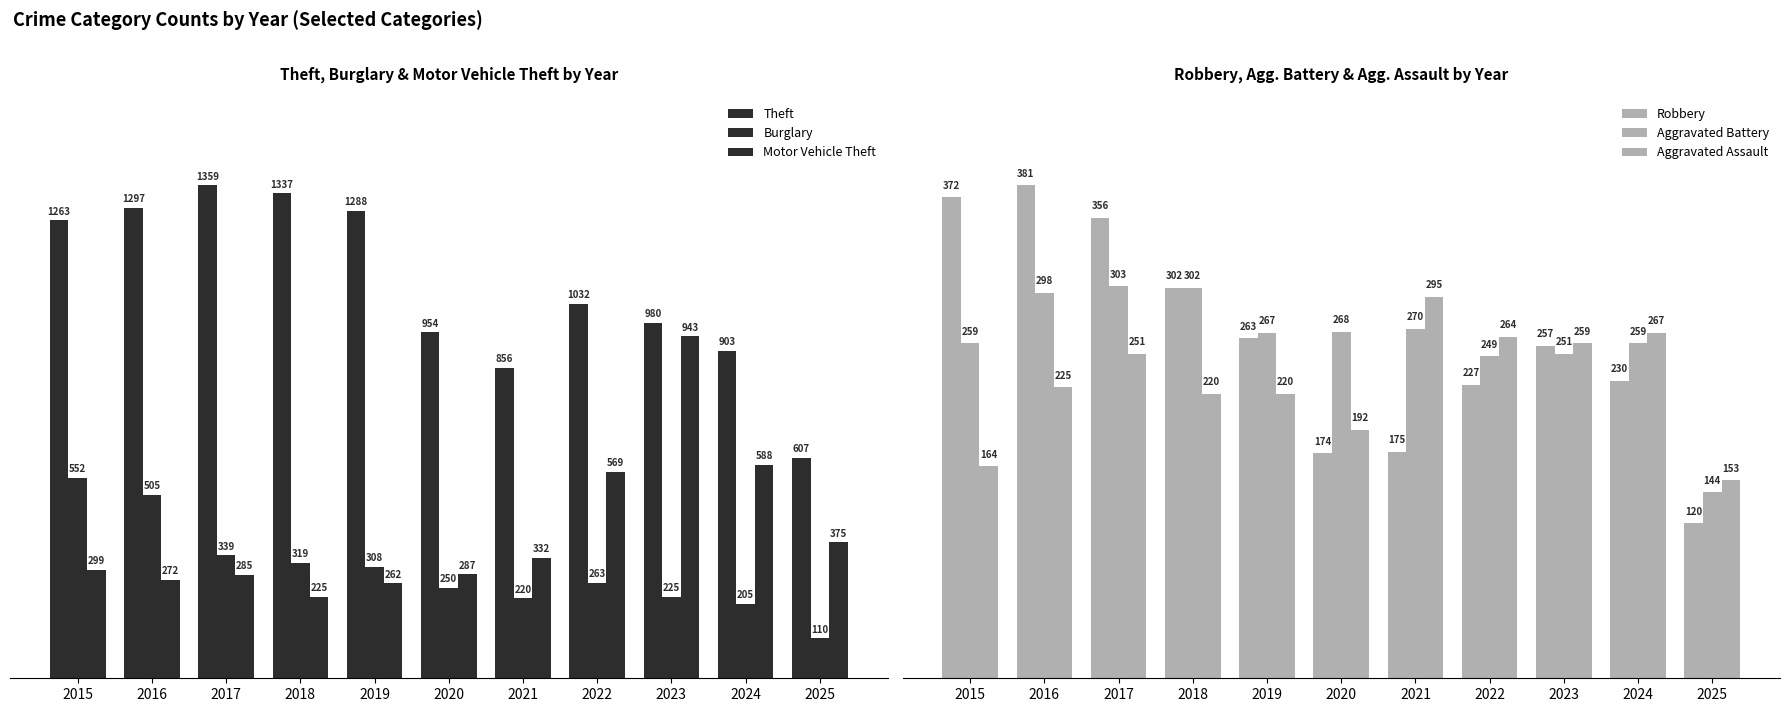

Which series has the largest total across all categories?

Theft